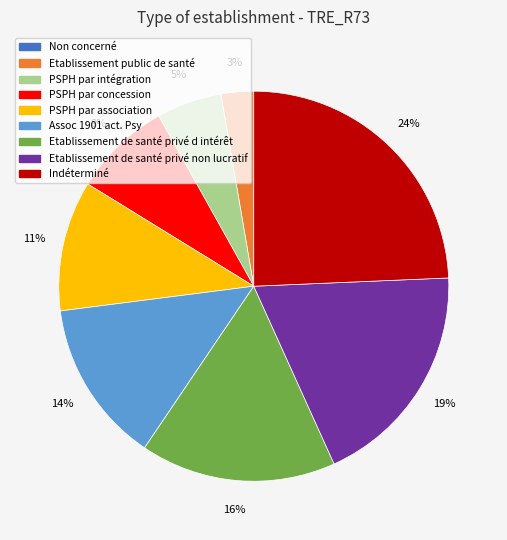

What is the largest slice in the pie chart?

Indéterminé